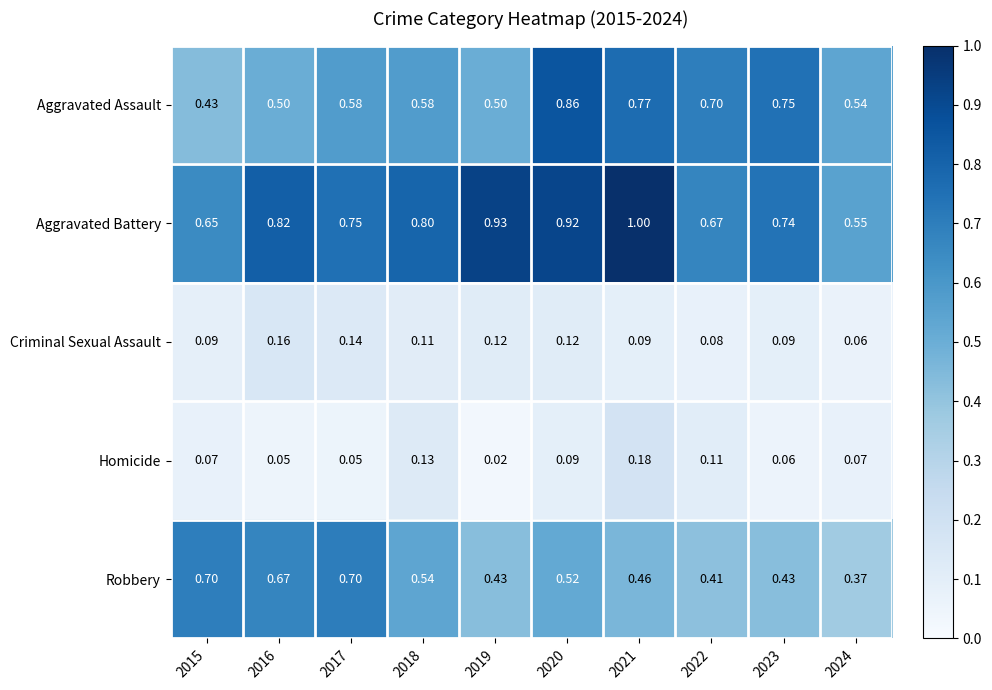

Which series has the widest spread of values?

Aggravated Battery